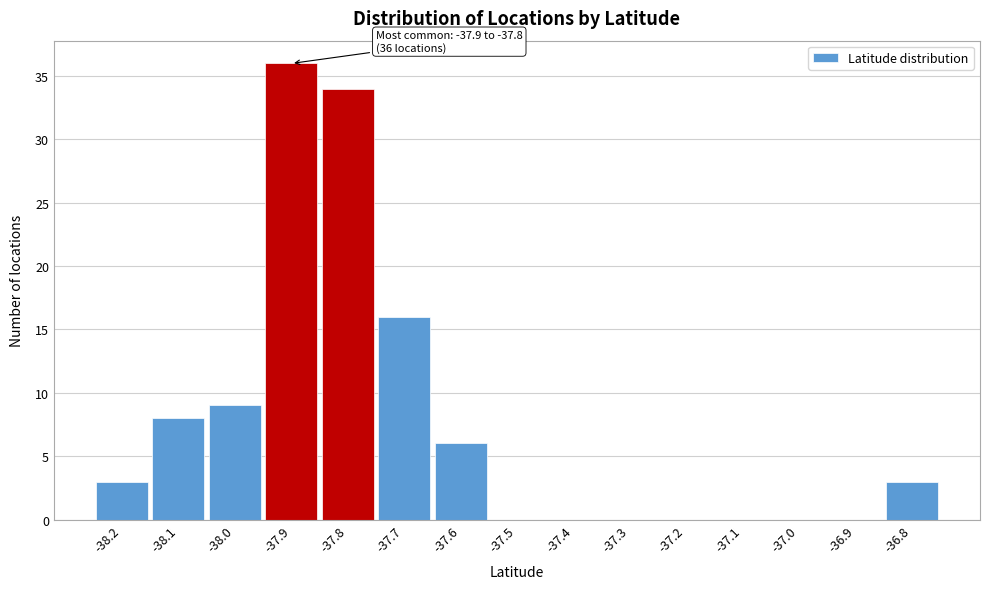

Reading left to right, list all the values displayed in this chart.

-38.2=3	-38.1=8	-38.0=9	-37.9=36	-37.8=34	-37.7=16	-37.6=6	-37.5=0	-37.4=0	-37.3=0	-37.2=0	-37.1=0	-37.0=0	-36.9=0	-36.8=3